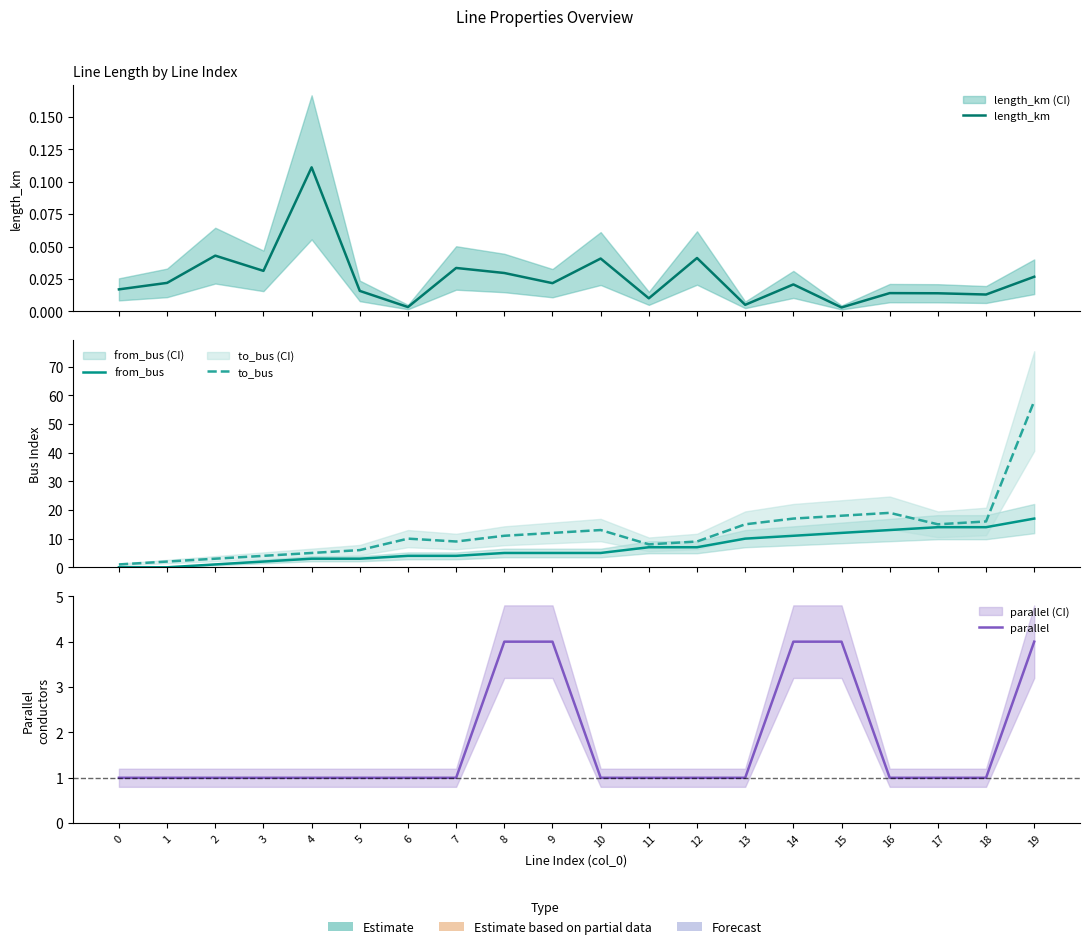

What is the difference between the highest and lowest values at 14?

17.0